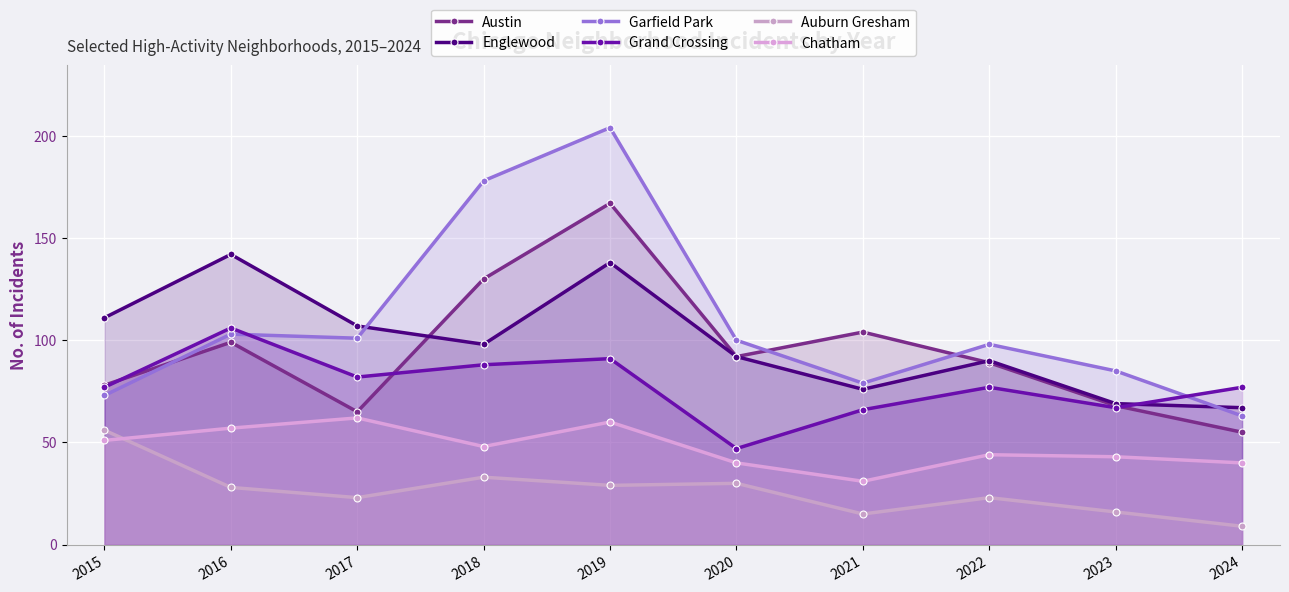

True or false: Auburn Gresham has more than 2 interior local peaks.

True